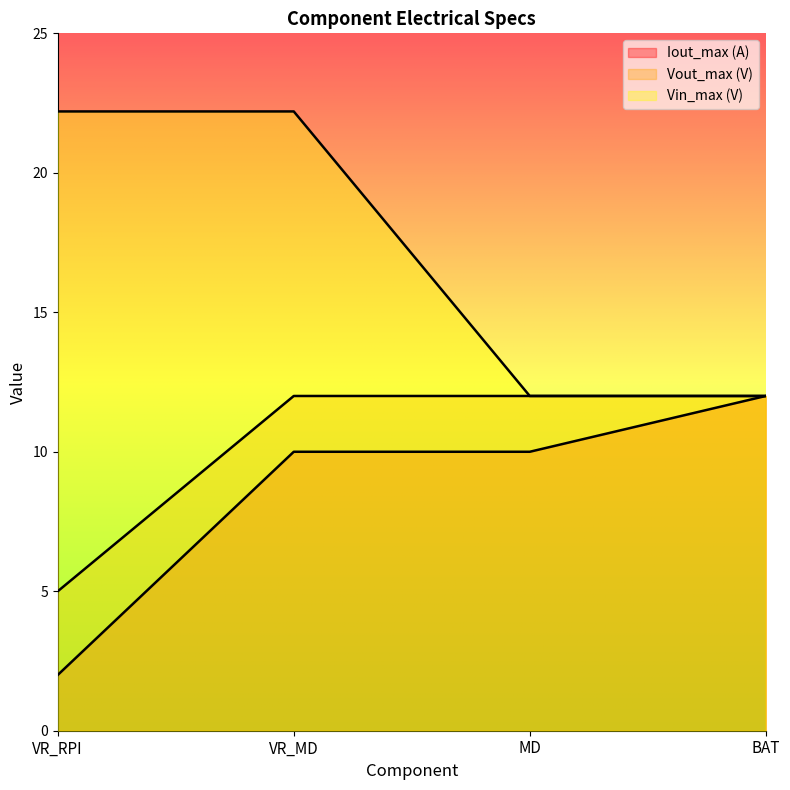

Does the chart display data point markers on the line(s)?

No